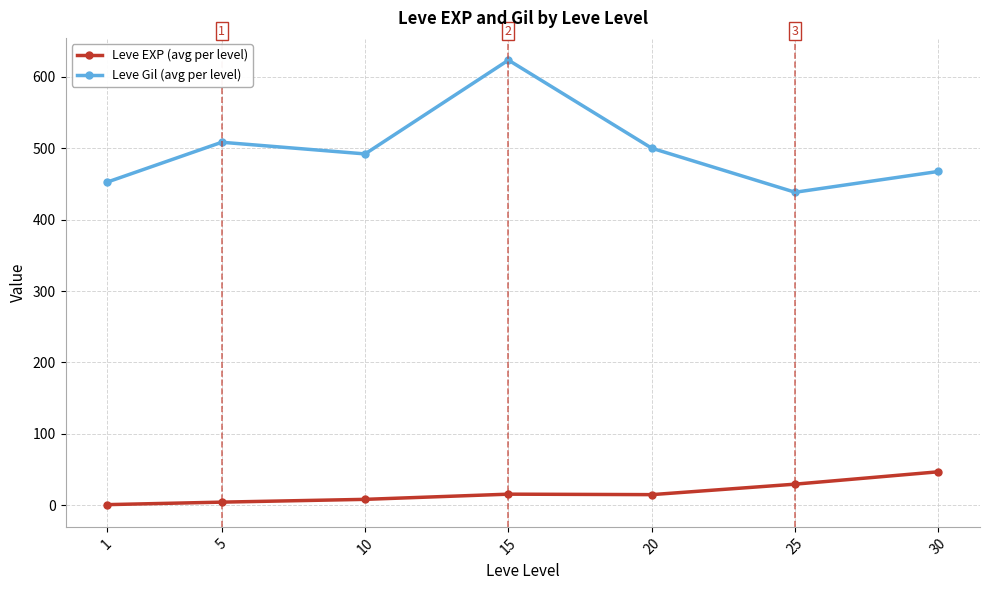

What is the highest value of the Leve Gil (avg per level) series?

623.3